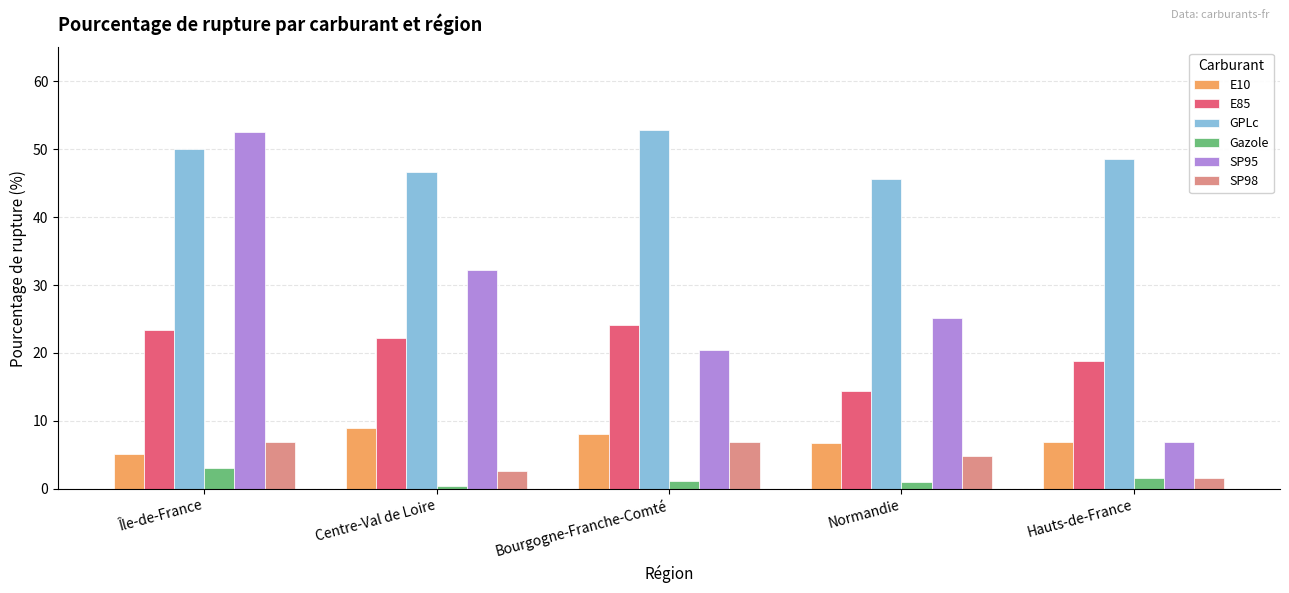

What is the value of the SP98 bar at the 5th from the left?

1.6